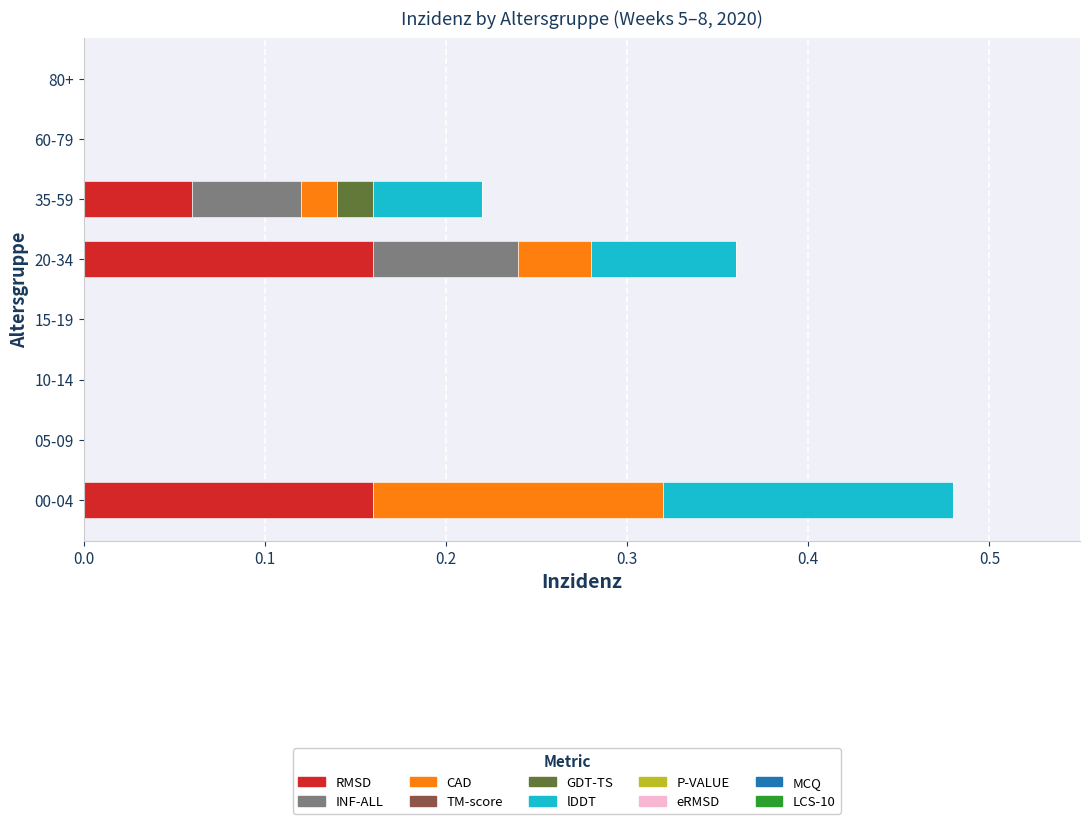

The value of RMSD at 10-14 is 0.1. True or false?

False